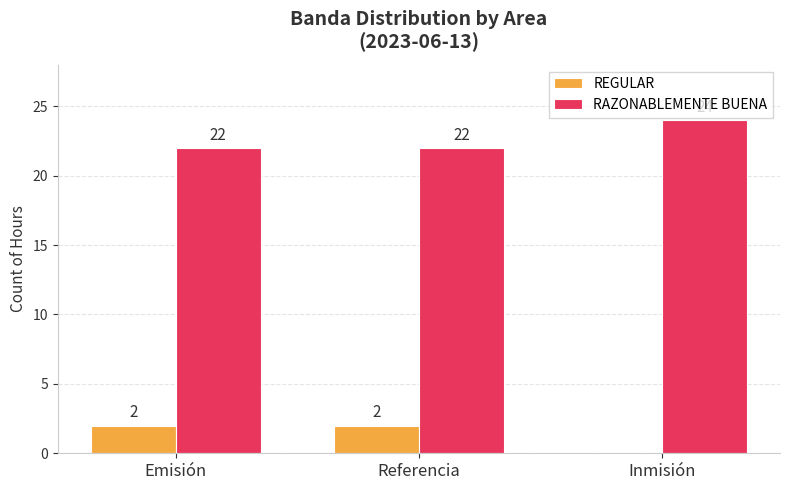

Are the bars horizontal?

No